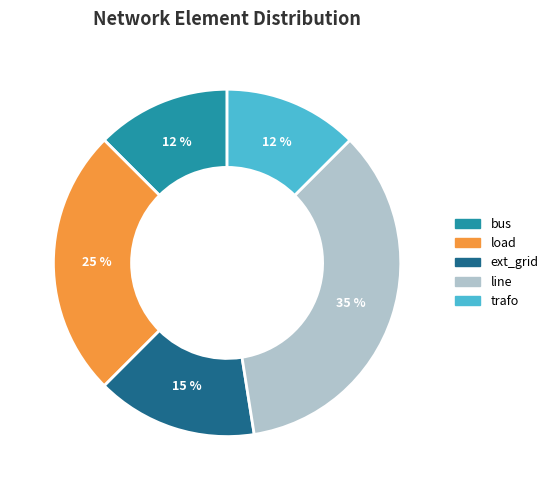

To the nearest percent, what is the average slice percentage?

20%